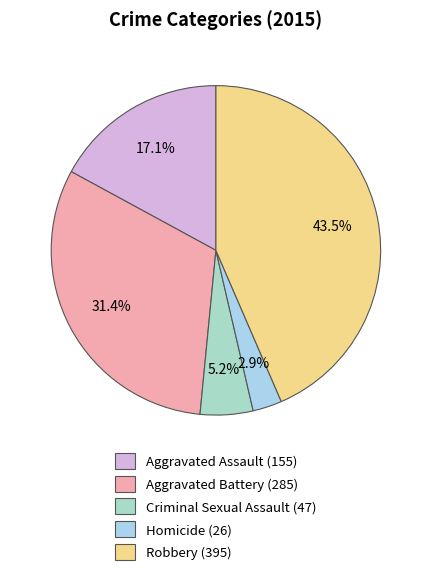

To the nearest percent, what is the difference between the largest and smallest slice percentages?

41%